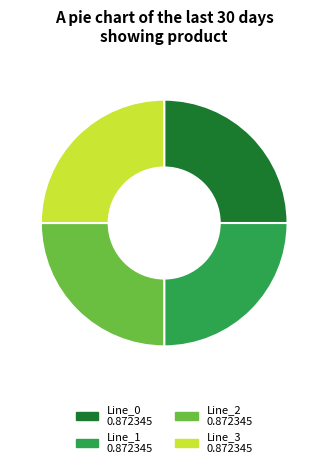

What is the ratio of the value at Line_3 to the value at Line_2?

1.0